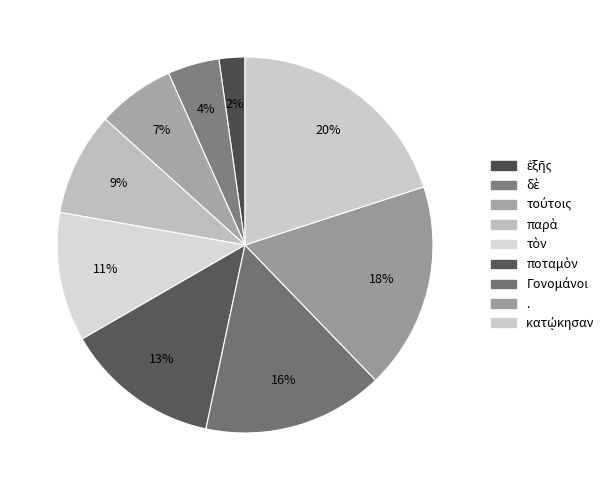

Rank the categories by value from highest to lowest.

κατῴκησαν, ., Γονομάνοι, ποταμὸν, τὸν, παρὰ, τούτοις, δὲ, ἑξῆς